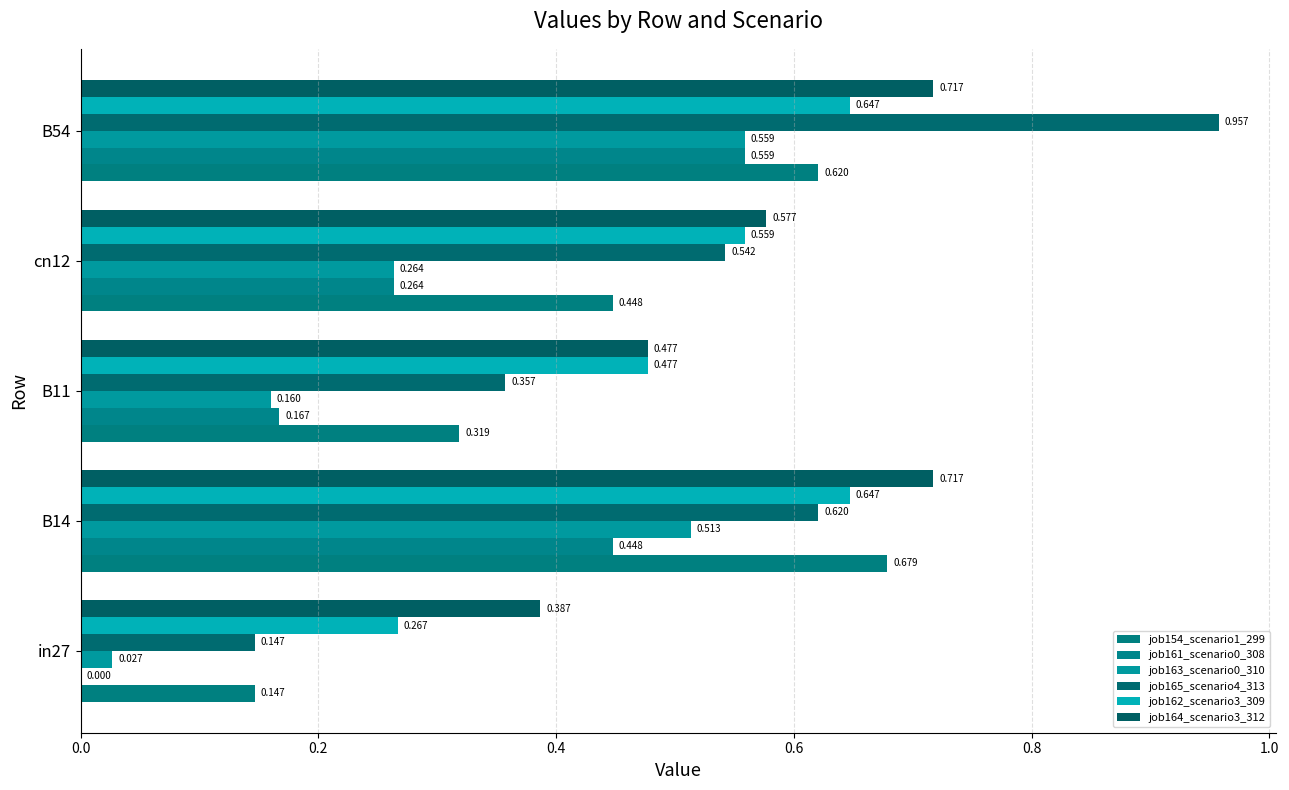

How many series are shown in this chart?

6